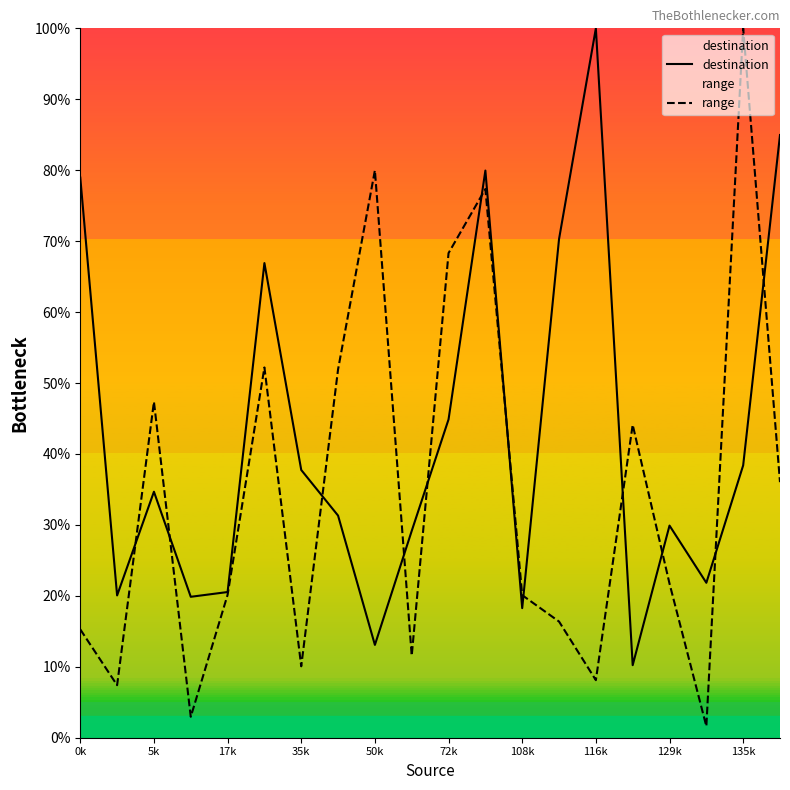

How many series are shown in this chart?

2